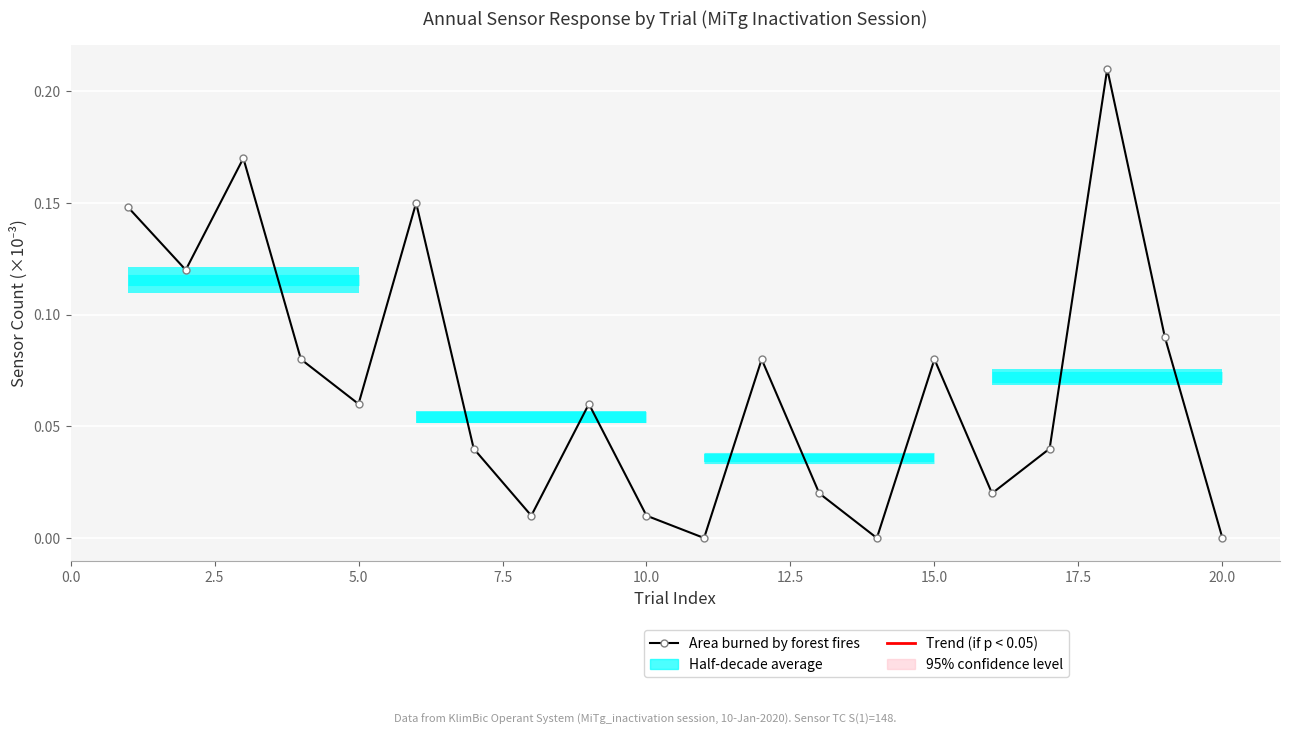

What is the sum of all values?

1.4